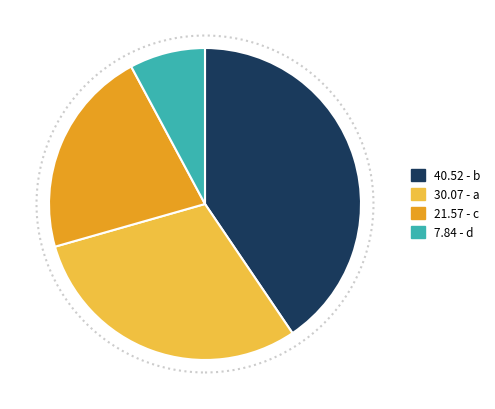

True or false: 21.57 - c accounts for 32% of the total.

False